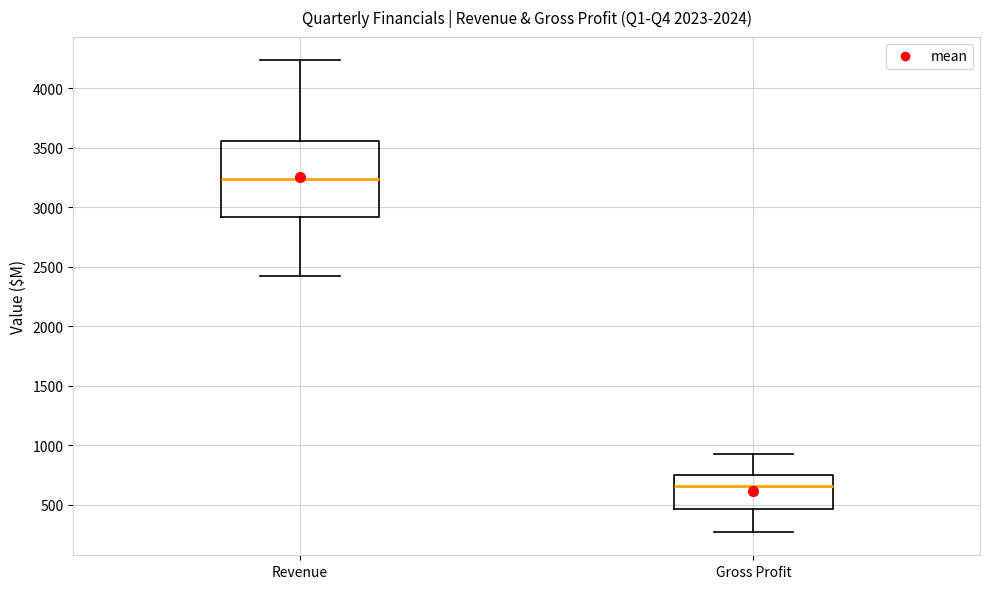

Reading left to right, transcribe this box plot: for each box, give where its median line is, the range the box spans, and where its two whiskers end, as read against the y-axis. The values are not printed on the chart, so give them approximately, as read against the axis.

Revenue: median 3250, box 2900 to 3550, whiskers 2400 to 4250
Gross Profit: median 650, box 450 to 750, whiskers 250 to 950